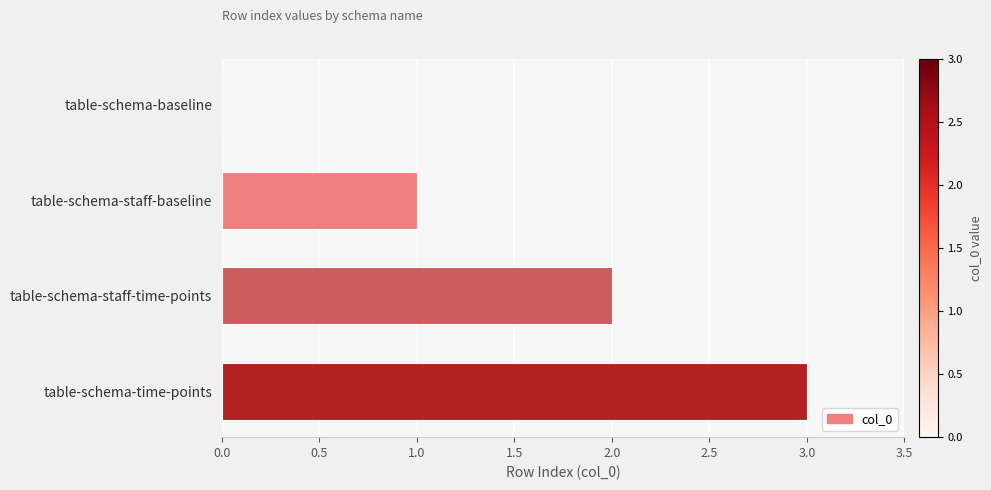

Which has a higher value, table-schema-staff-time-points or table-schema-staff-baseline?

table-schema-staff-time-points